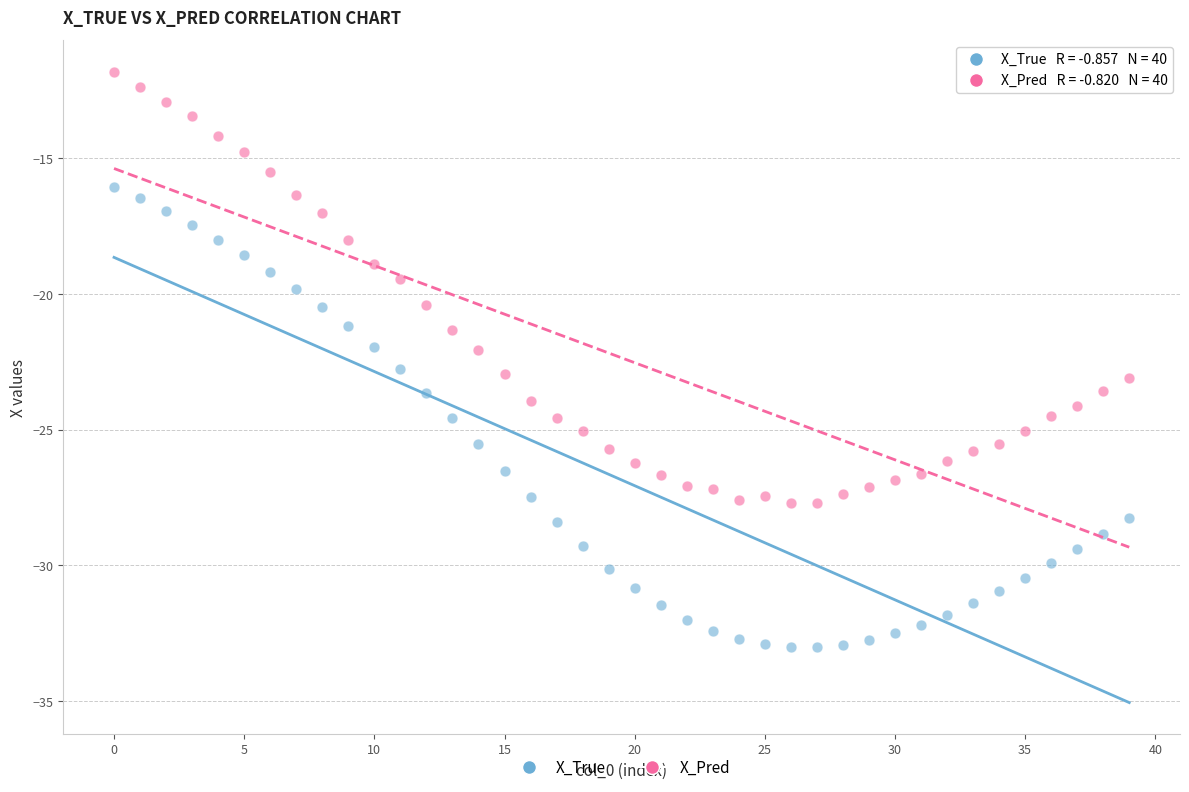

Which series reaches the maximum Y coordinate?

X_Pred